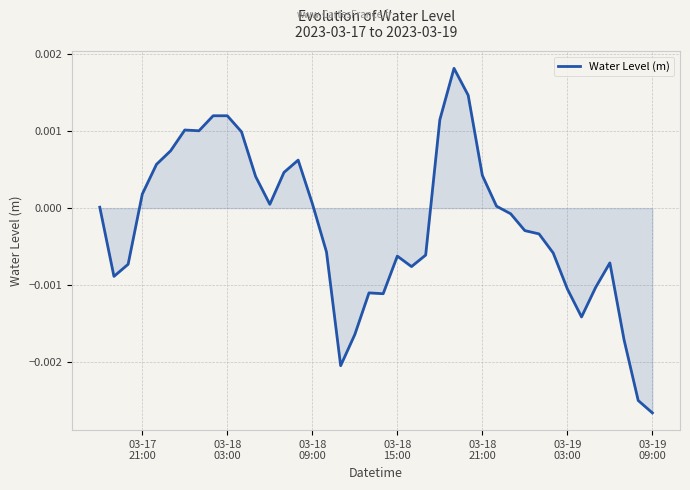

Is this an area chart (filled region under the line)?

Yes